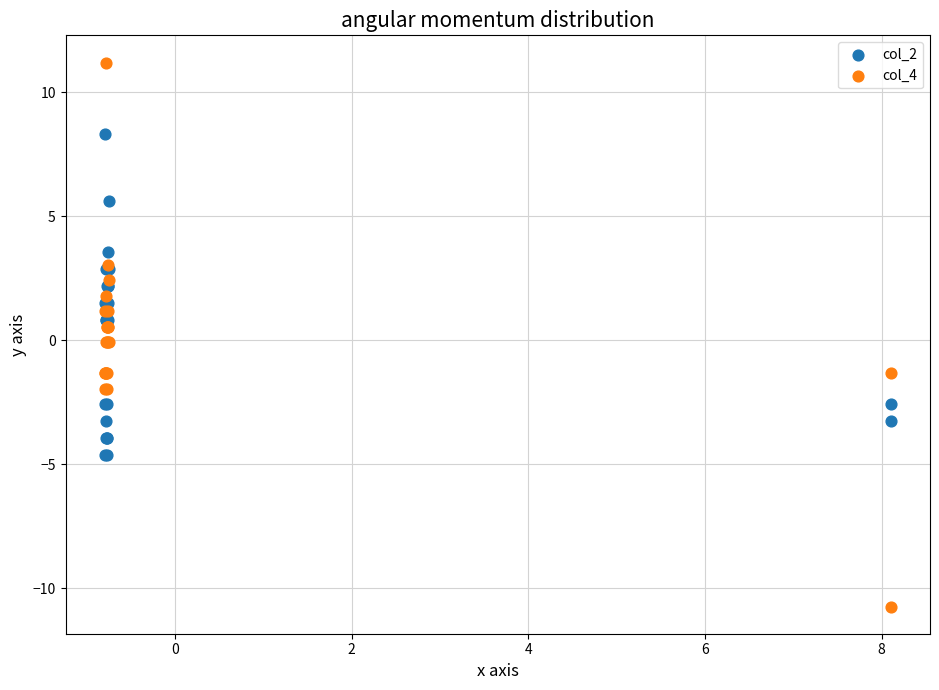

What are all the series names shown in the legend?

col_2, col_4